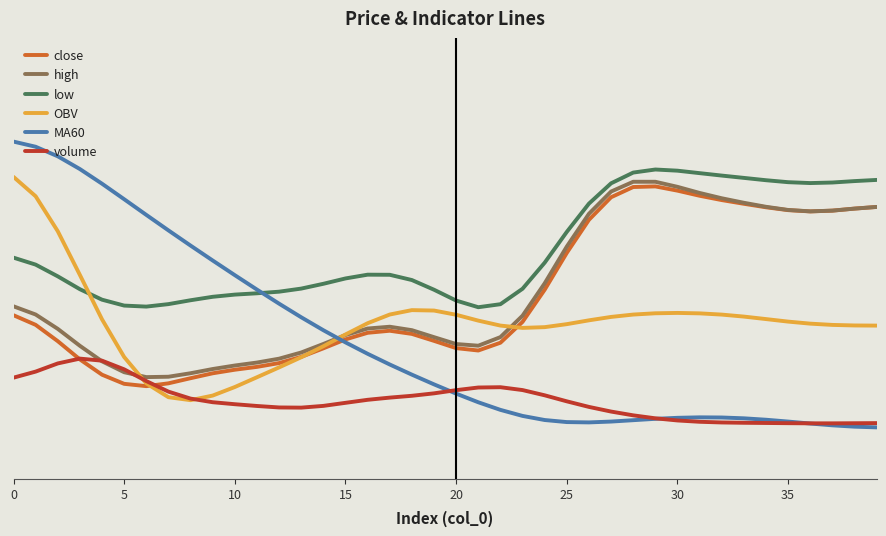

What are all the series names shown in the legend?

close, high, low, OBV, MA60, volume